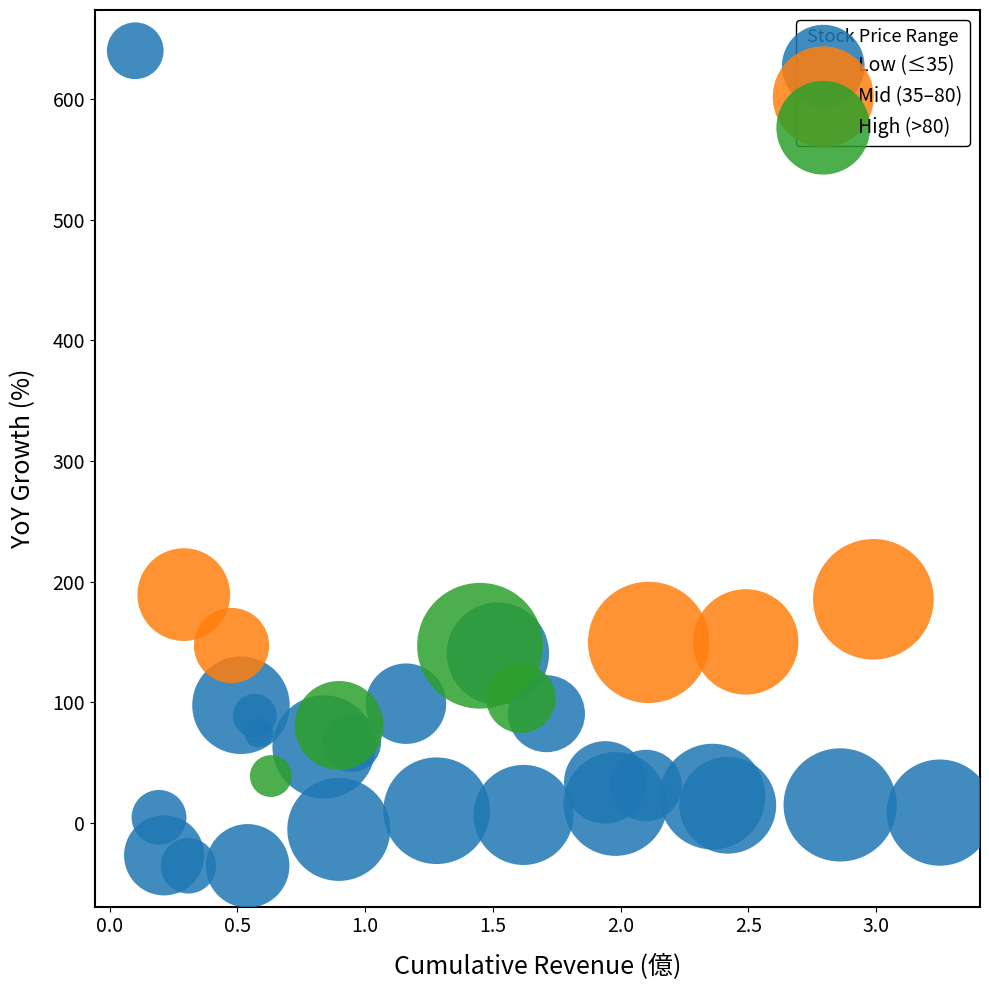

What are all the series names shown in the legend?

Low (≤35), Mid (35–80), High (>80)